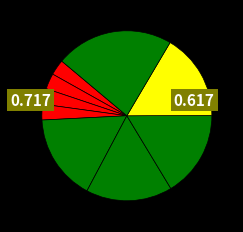

How many segments does this pie chart have?

9